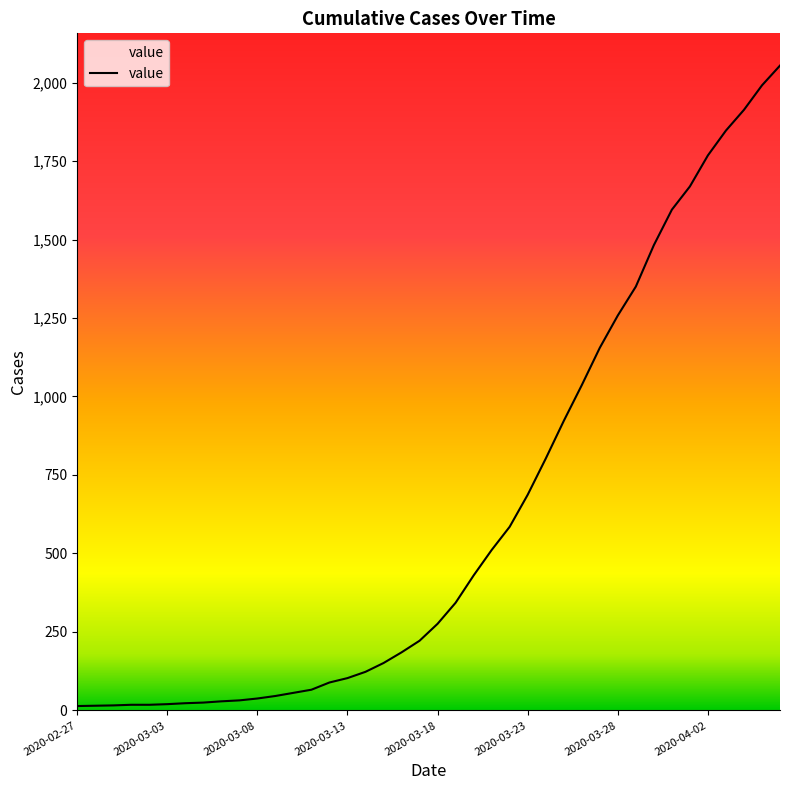

What is the difference between the maximum and minimum values?

2040